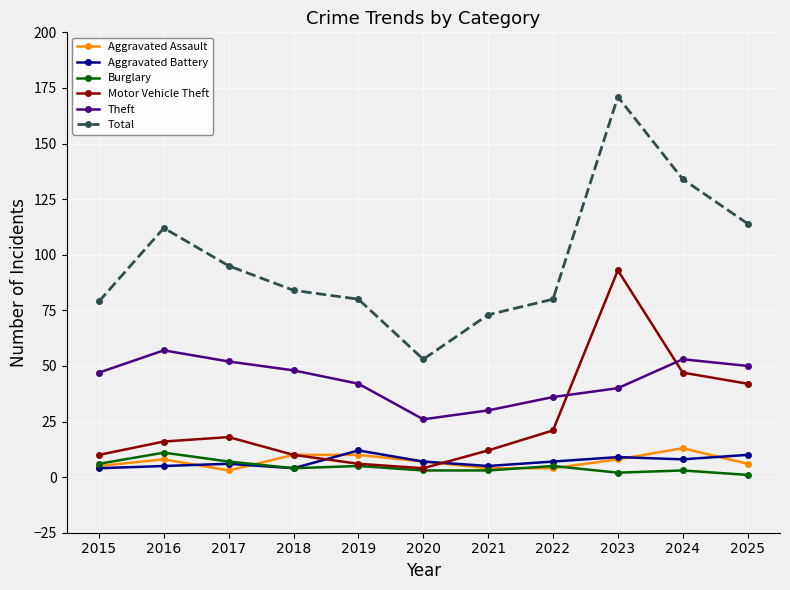

What value does the Total series have at 2016, to the nearest 50?

100